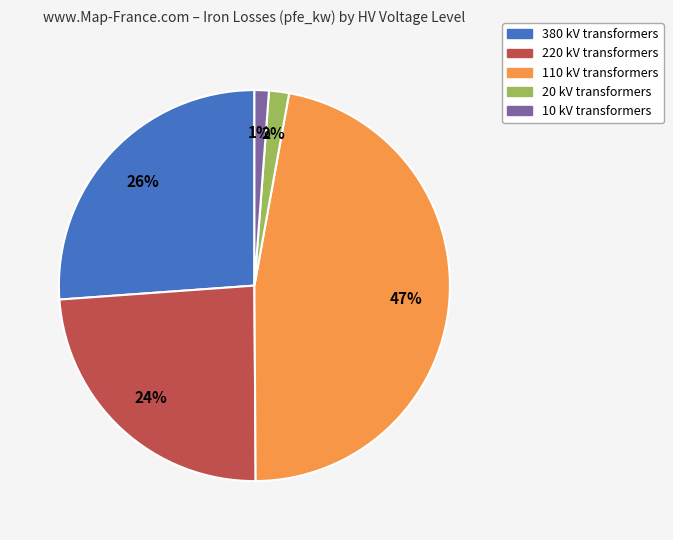

To the nearest percent, what percentage of the pie is 110 kV transformers?

47%